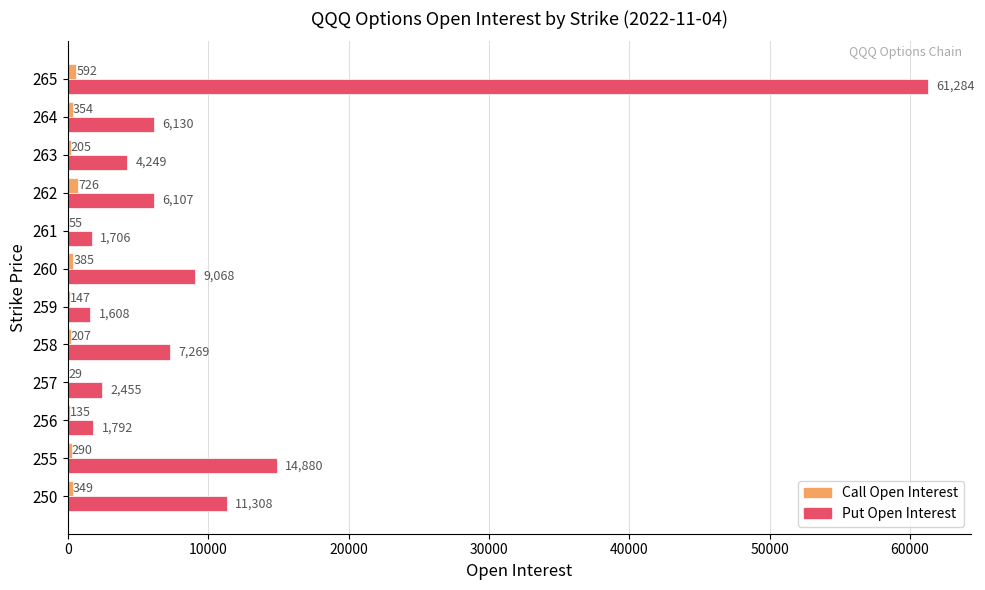

The Put Open Interest series shows 6130 at 264. True or false?

True